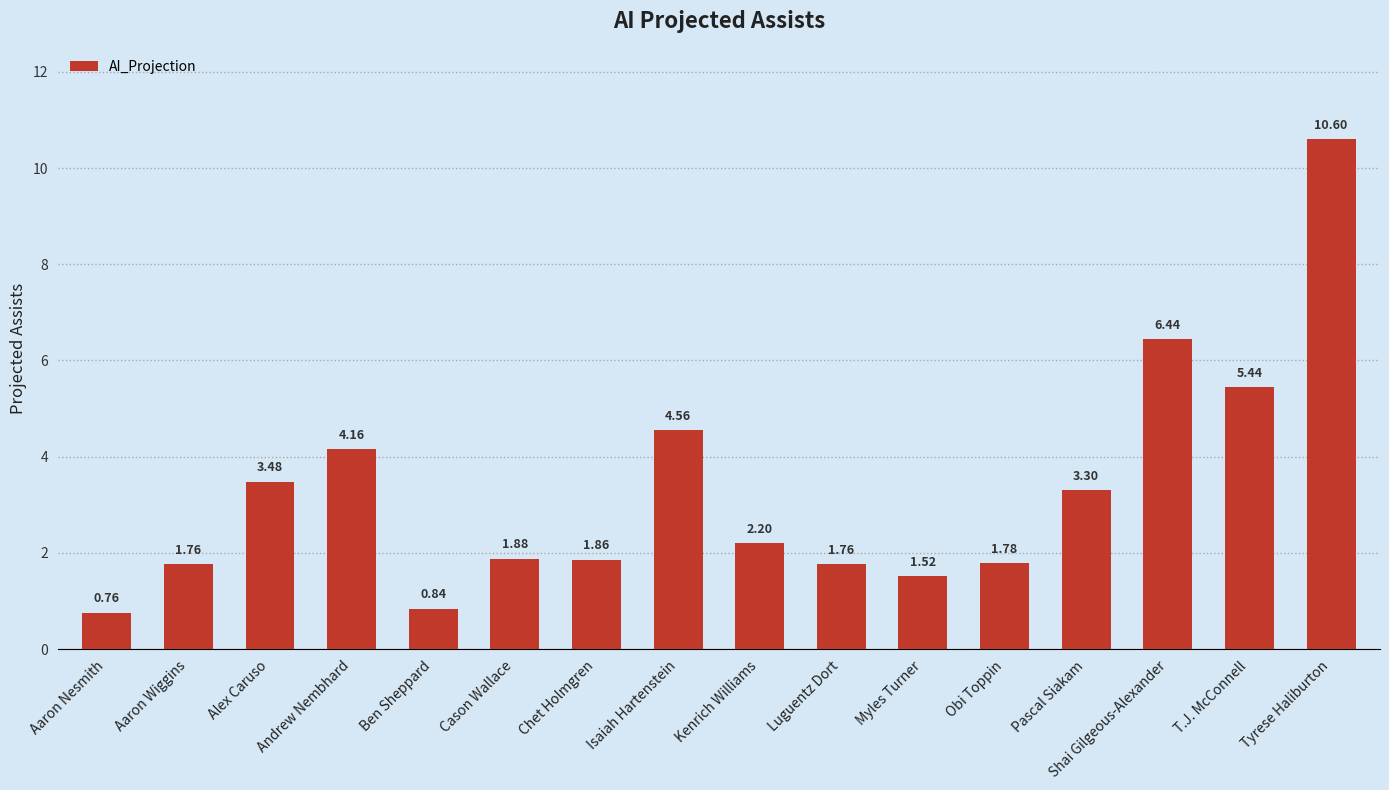

How many categories are shown in the chart?

16